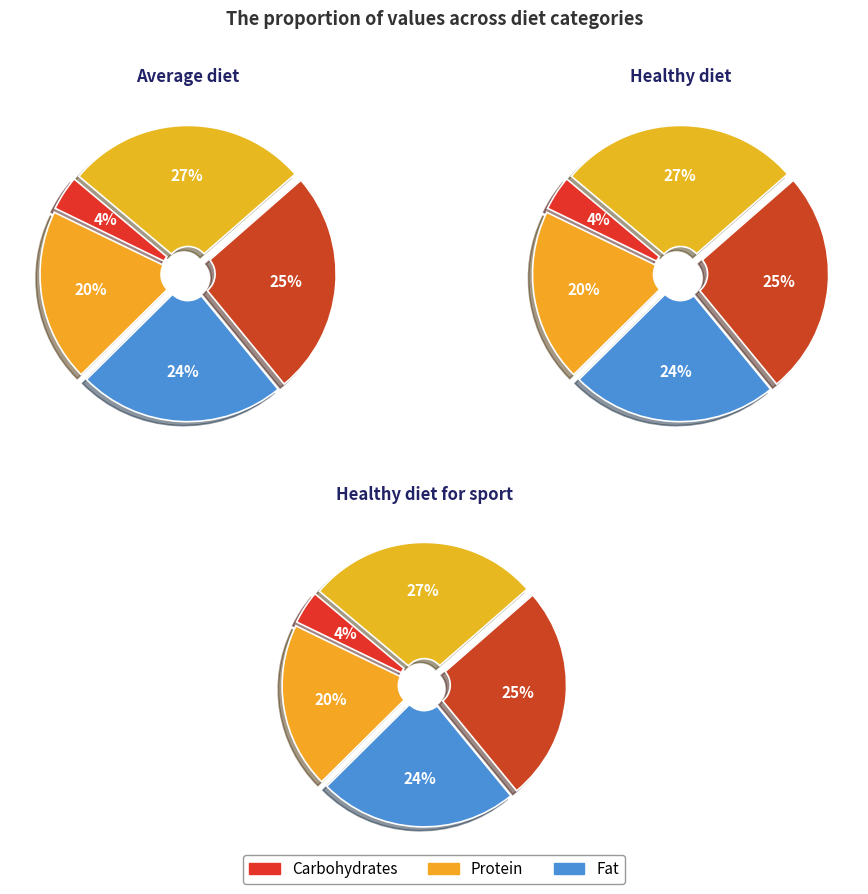

Is it true that v7 is 34% of the pie?

False